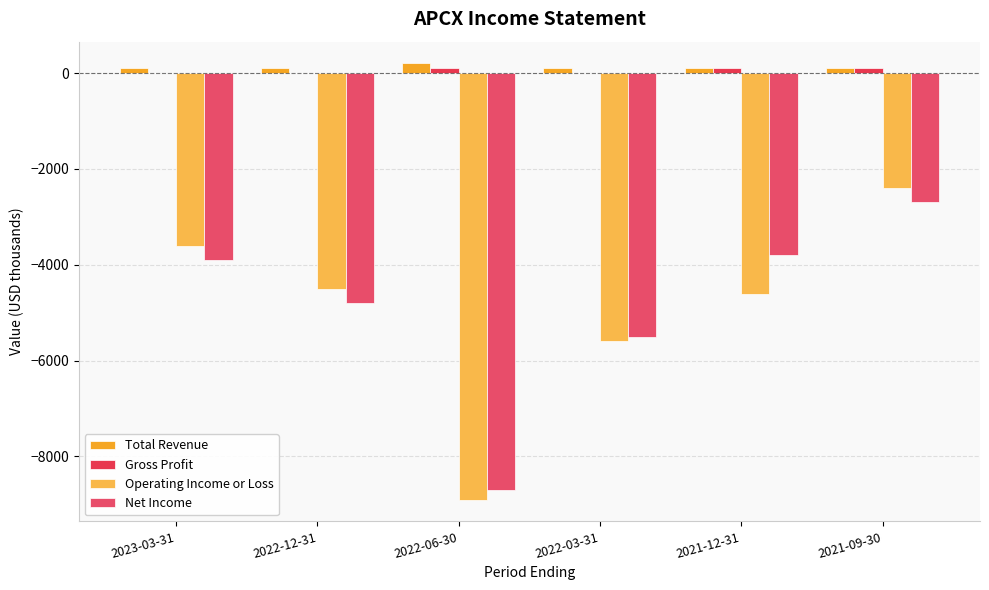

Between 2022-12-31 and 2022-06-30, which series saw the biggest shift?

Operating Income or Loss